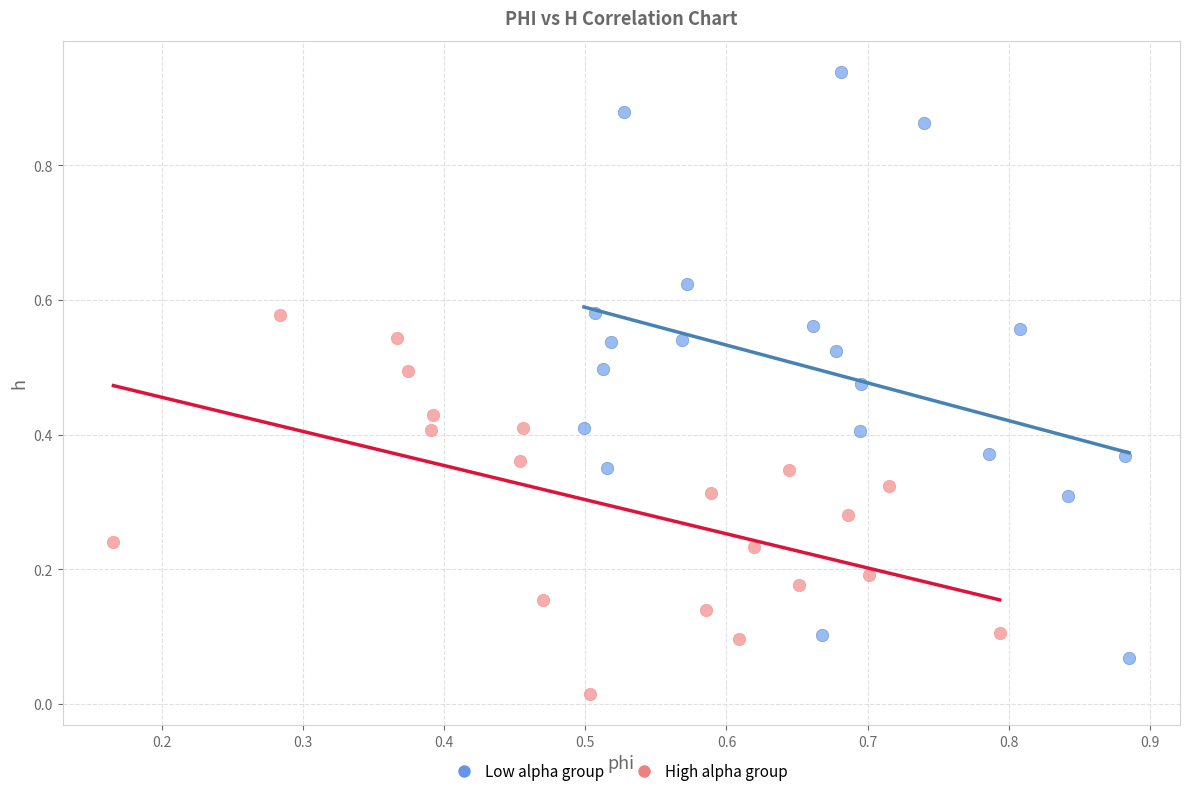

What are all the series names shown in the legend?

Low alpha group, High alpha group